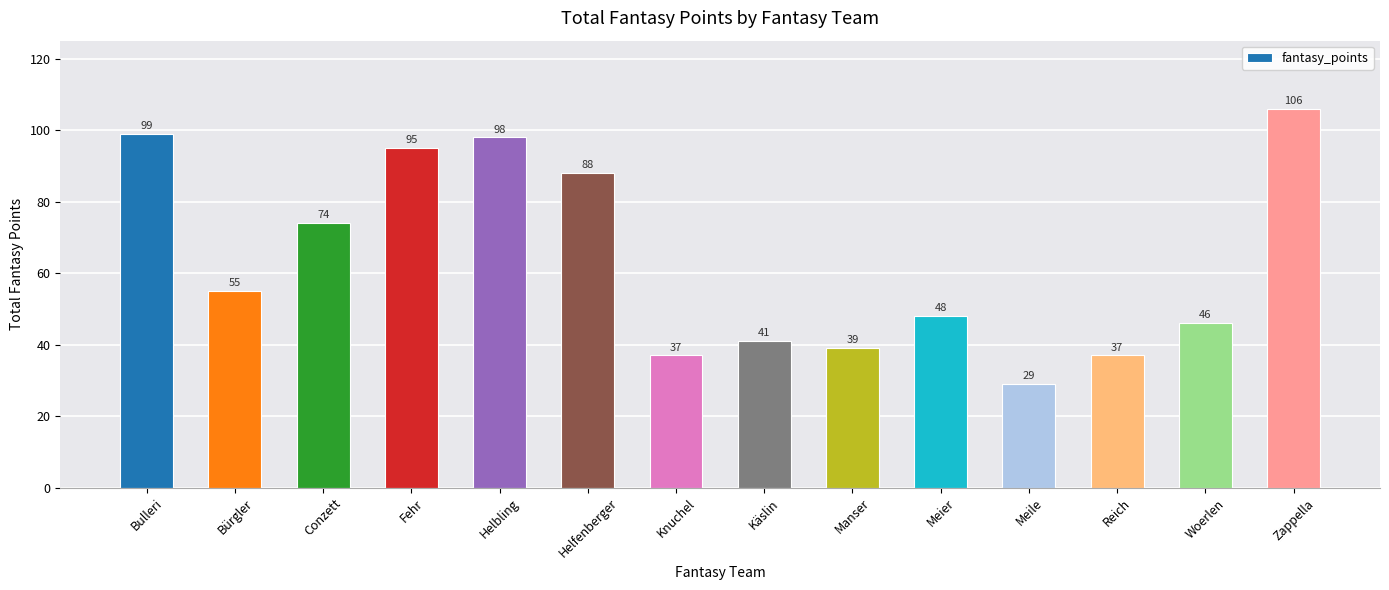

What is the sum of the values at Fehr and Meile?

124